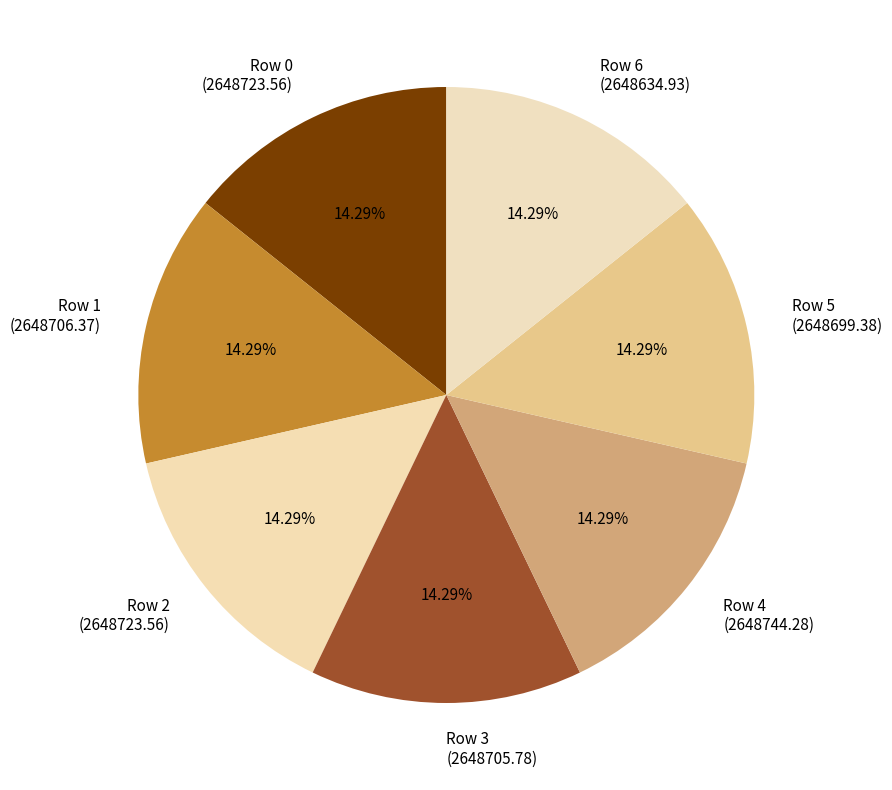

How many slices are in this pie chart?

7